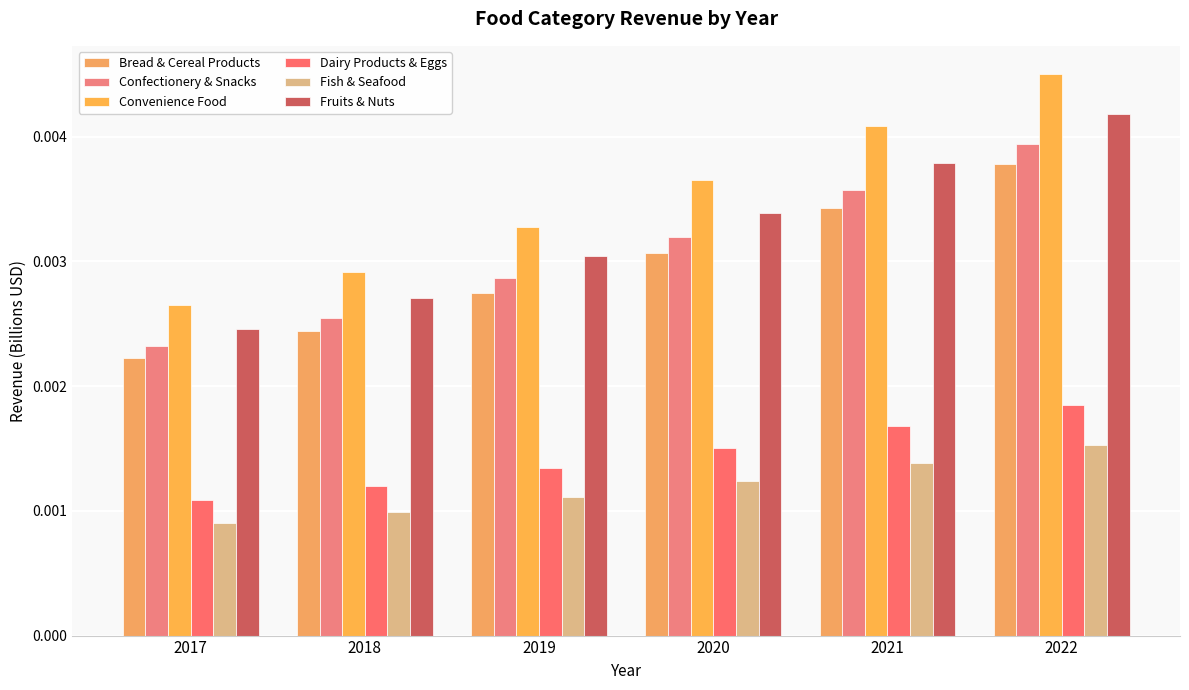

Rank the categories by Dairy Products & Eggs value from lowest to highest.

2017, 2018, 2019, 2020, 2021, 2022